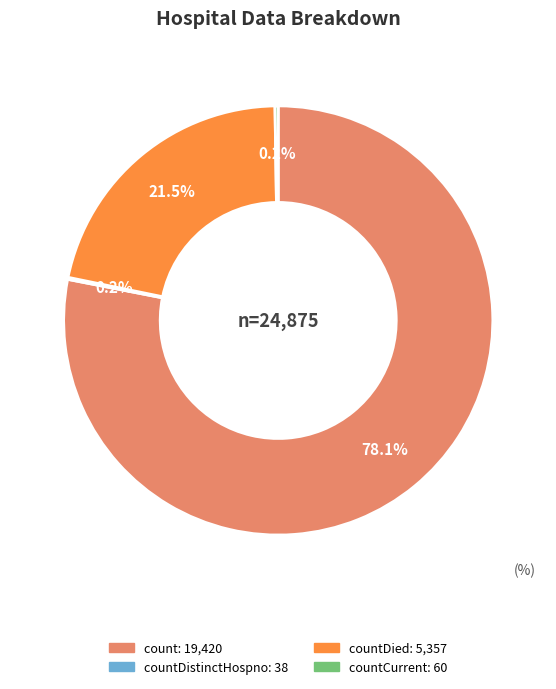

Does any single category account for the majority?

Yes